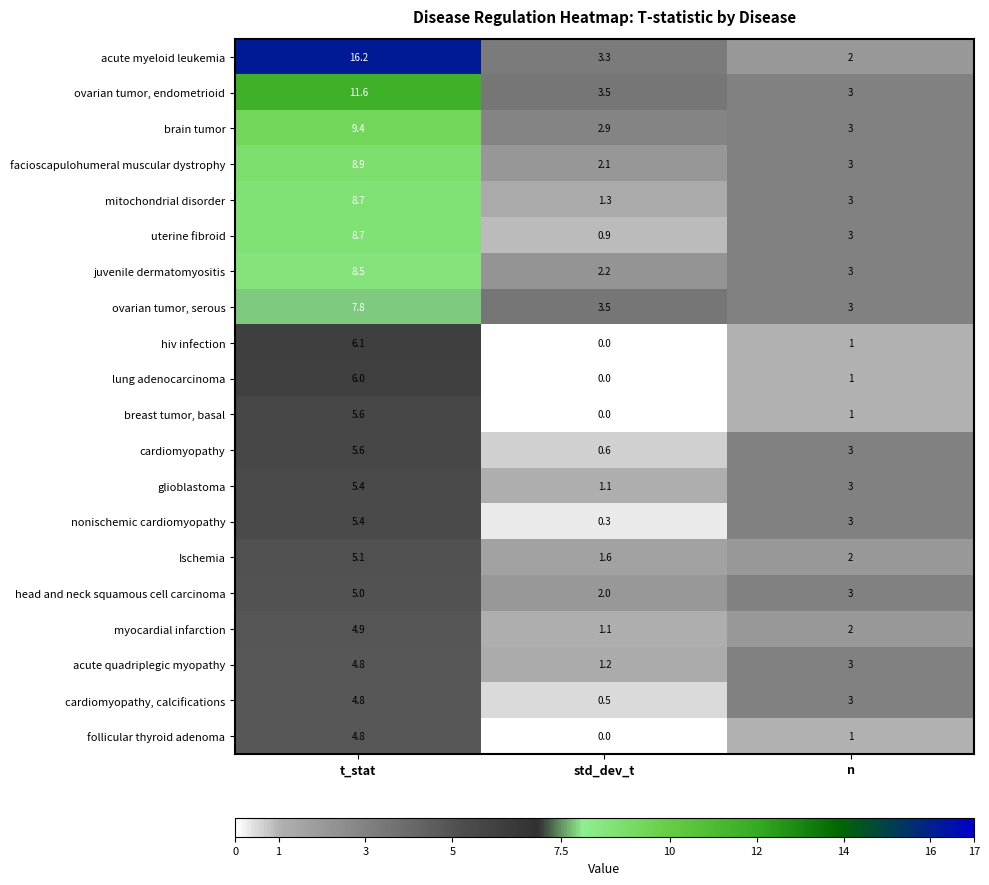

What is the spread (max minus min) of values at t_stat?

11.4